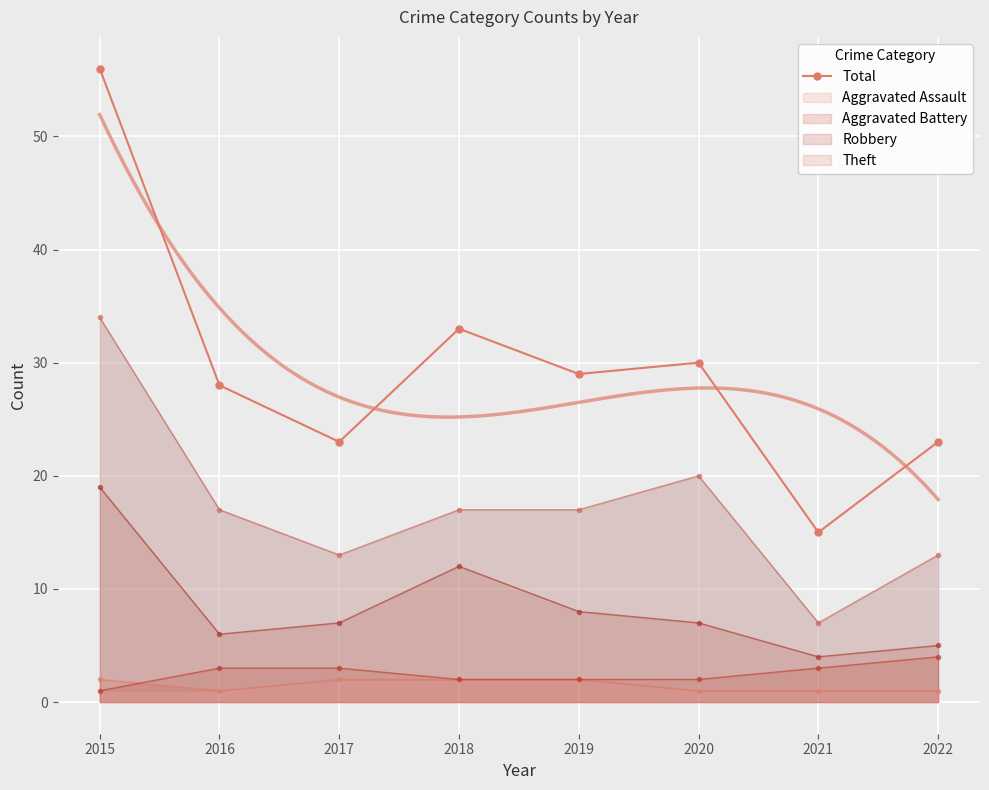

Approximately how many times larger is the value at 2017 compared to 2018?

0.7